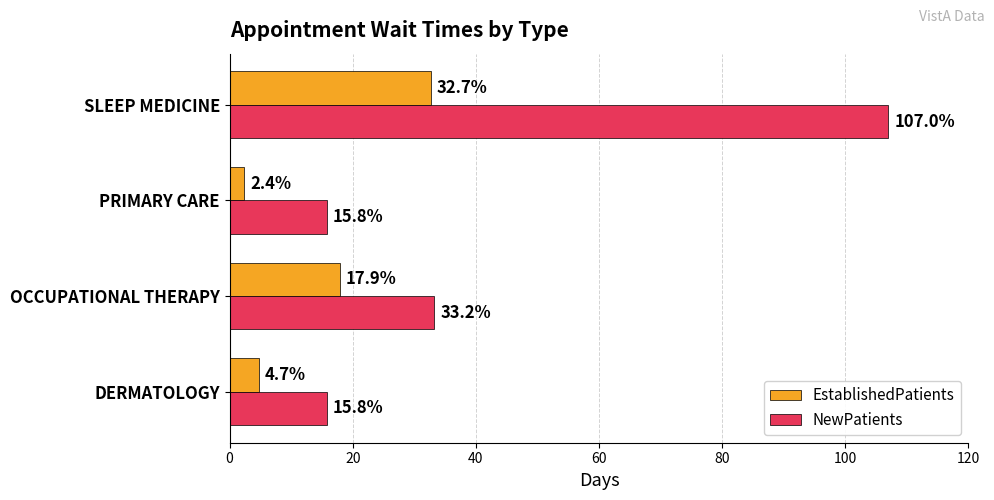

Which series has the largest total across all categories?

NewPatients